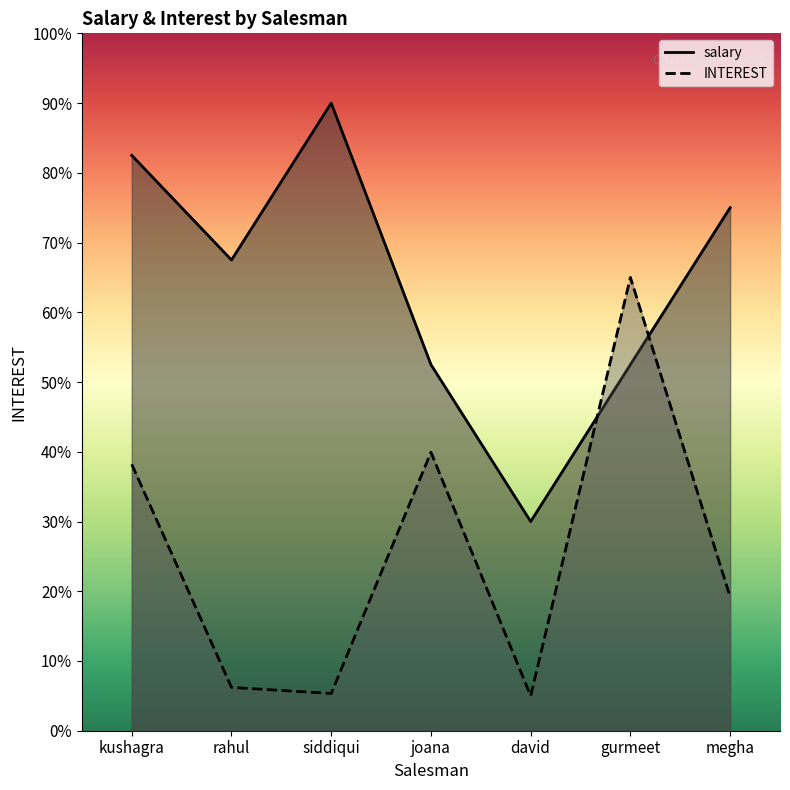

What position from the left is rahul?

2